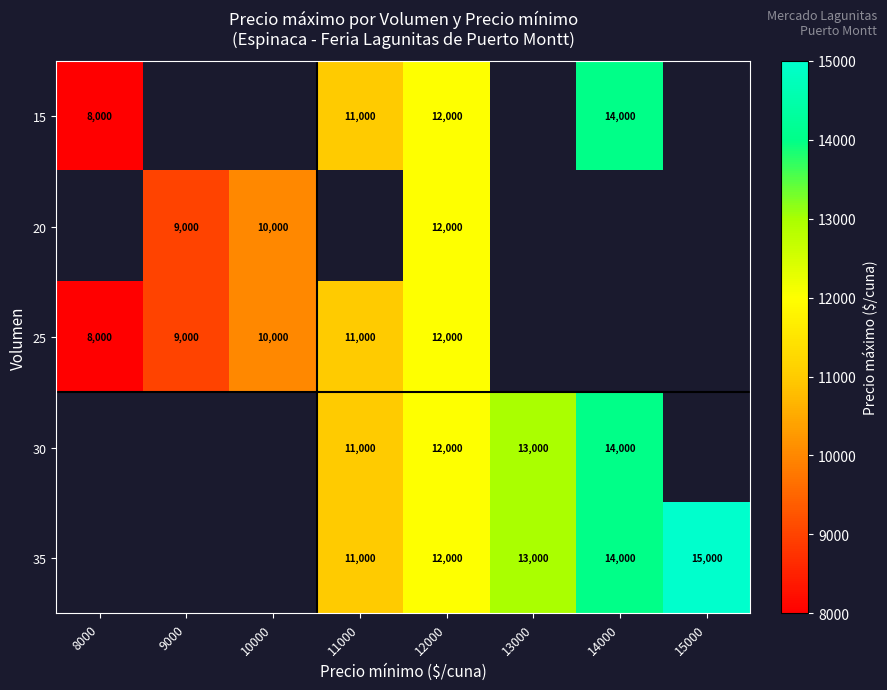

Which category has the highest value across all series?

15000